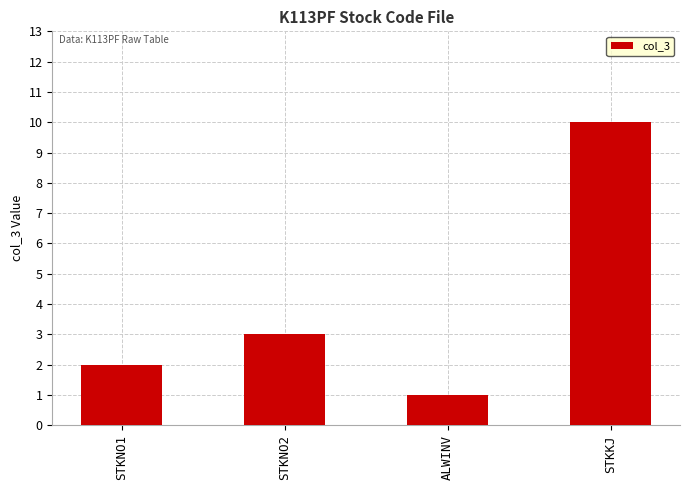

How many values are between 2 and 10?

3